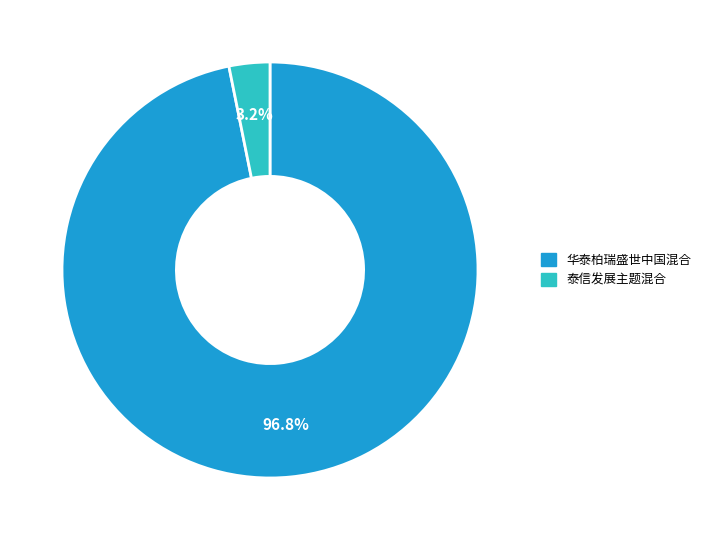

Between 华泰柏瑞盛世中国混合 and 泰信发展主题混合, which is larger?

华泰柏瑞盛世中国混合